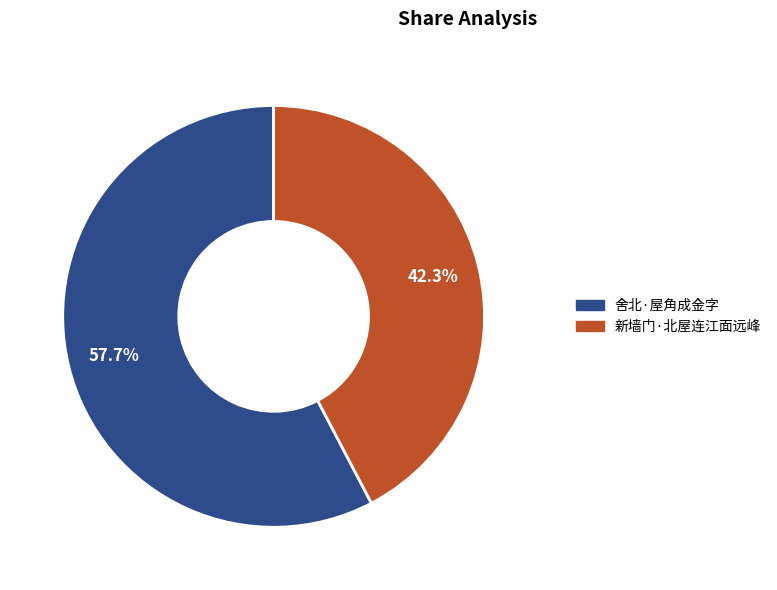

What percentage is the 舍北·屋角成金字 slice, to the nearest percent?

58%